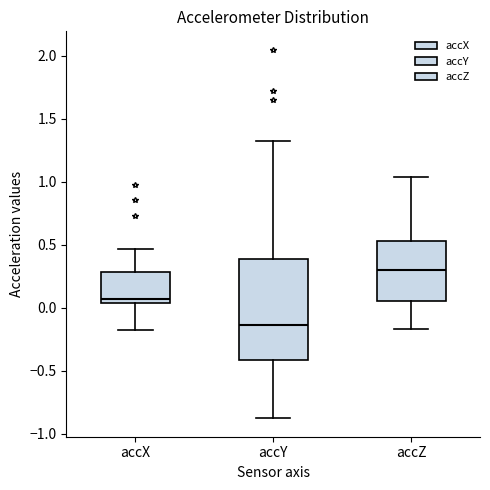

Where does the median line of the box for accY sit on the y-axis? The values are not printed on the chart, so give them approximately, as read against the axis.

-0.15